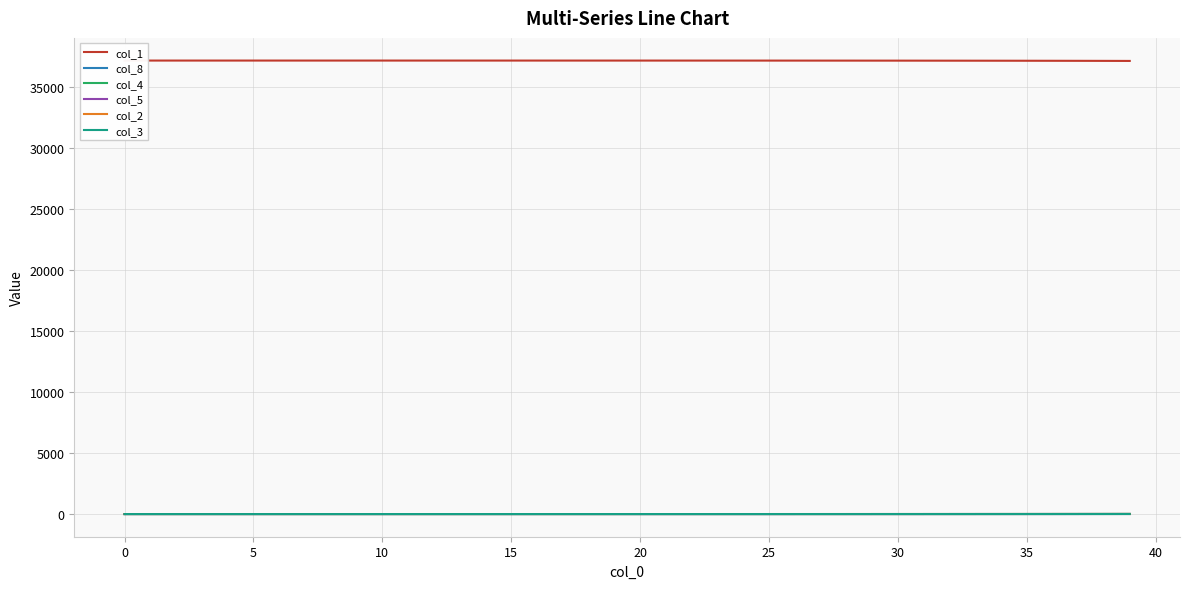

What is the spread (max minus min) of values at 5?

37167.9